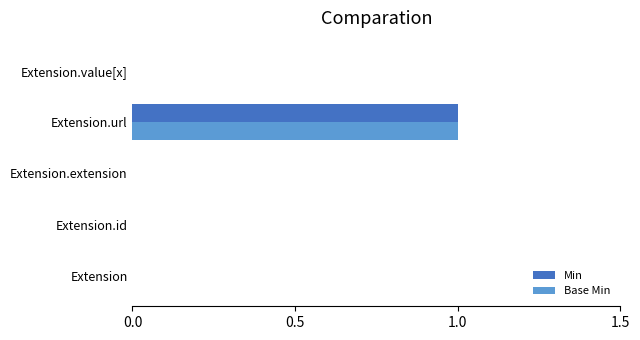

At which category is the sum across all series the highest?

Extension.url